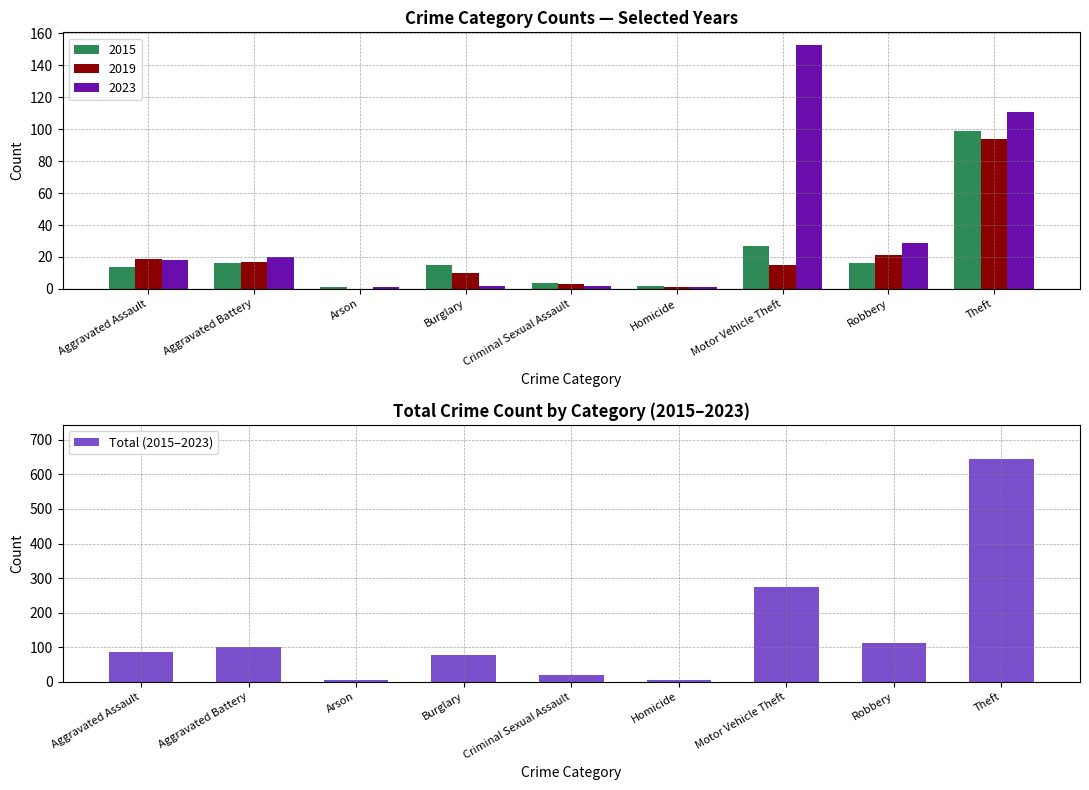

What is the difference between the maximum and minimum values?

642